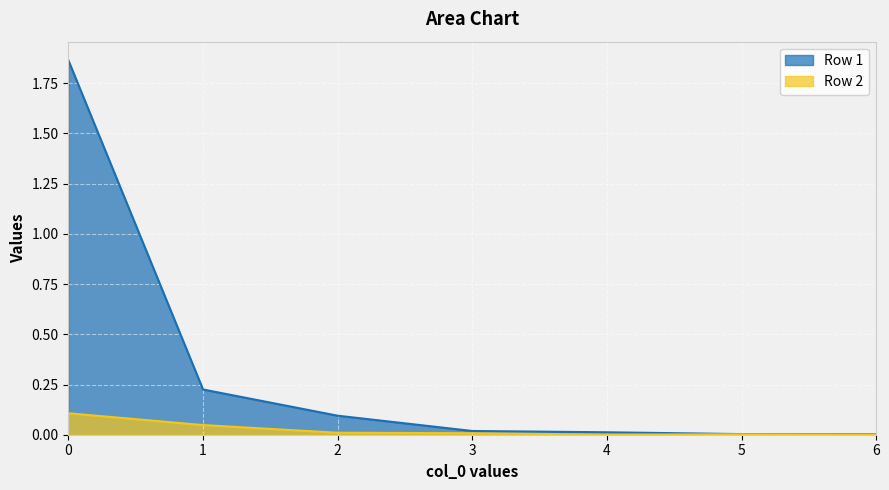

True or false: Row 1 and Row 2 intersect in this chart.

False